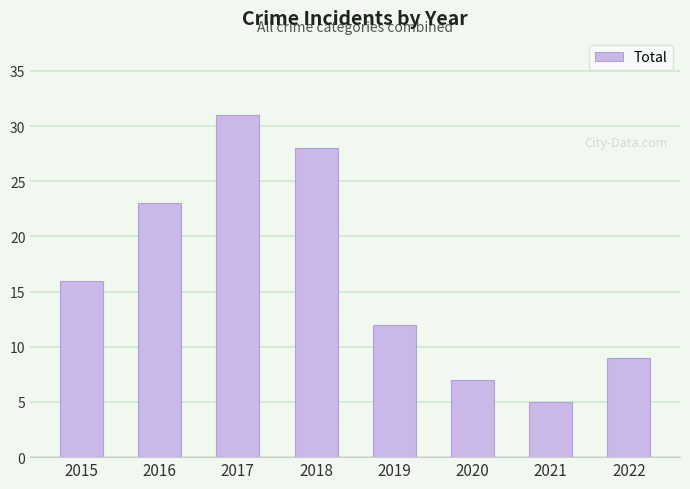

What is the value of the 8th bar from the left?

9